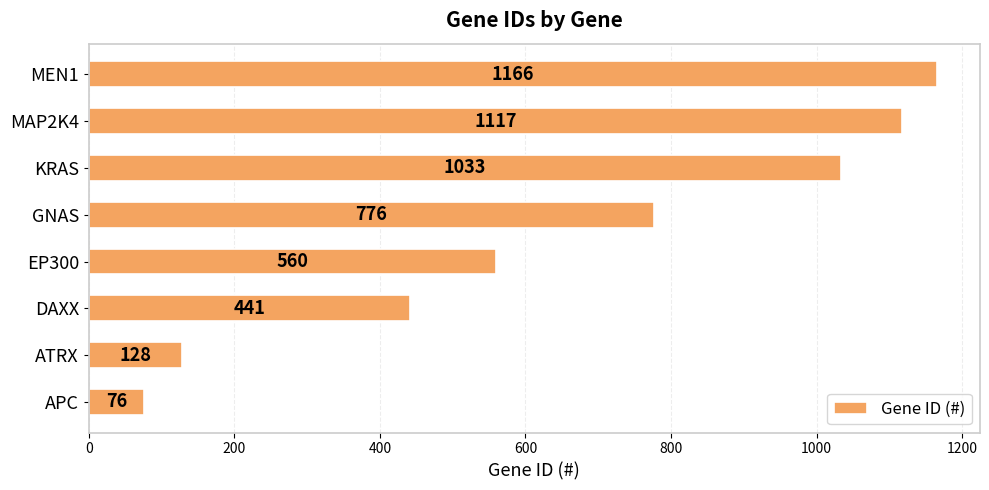

Reading bottom to top, what are all the values shown in this chart?

APC=76	ATRX=128	DAXX=441	EP300=560	GNAS=776	KRAS=1033	MAP2K4=1117	MEN1=1166